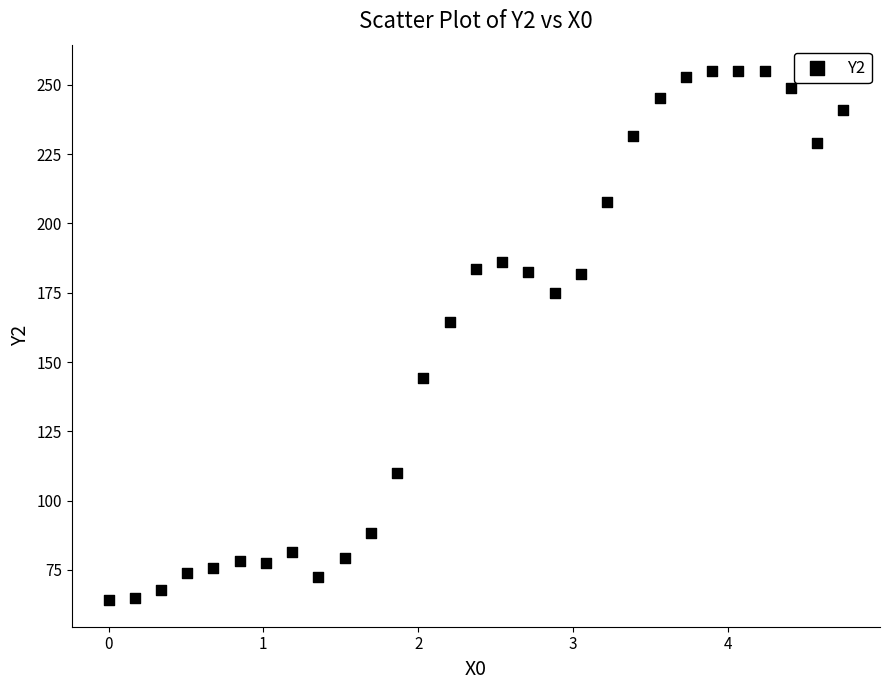

What Y value in the scatter plot is closest to 159?

164.5